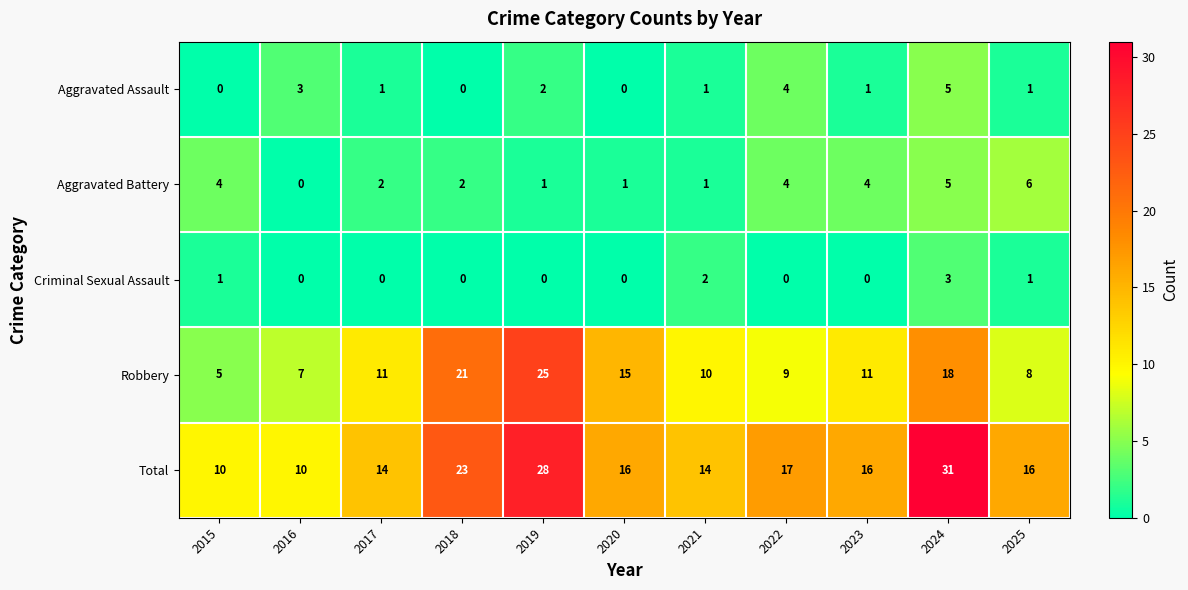

Which series has the largest total across all categories?

Total